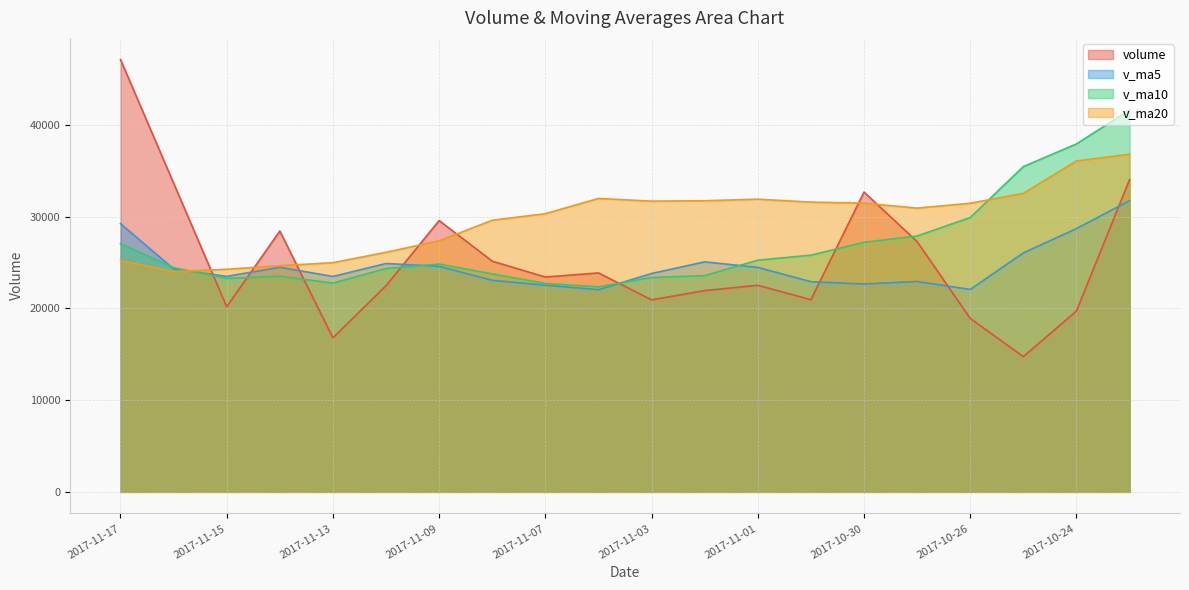

Read the v_ma10 value at 2017-10-25.

35446.6